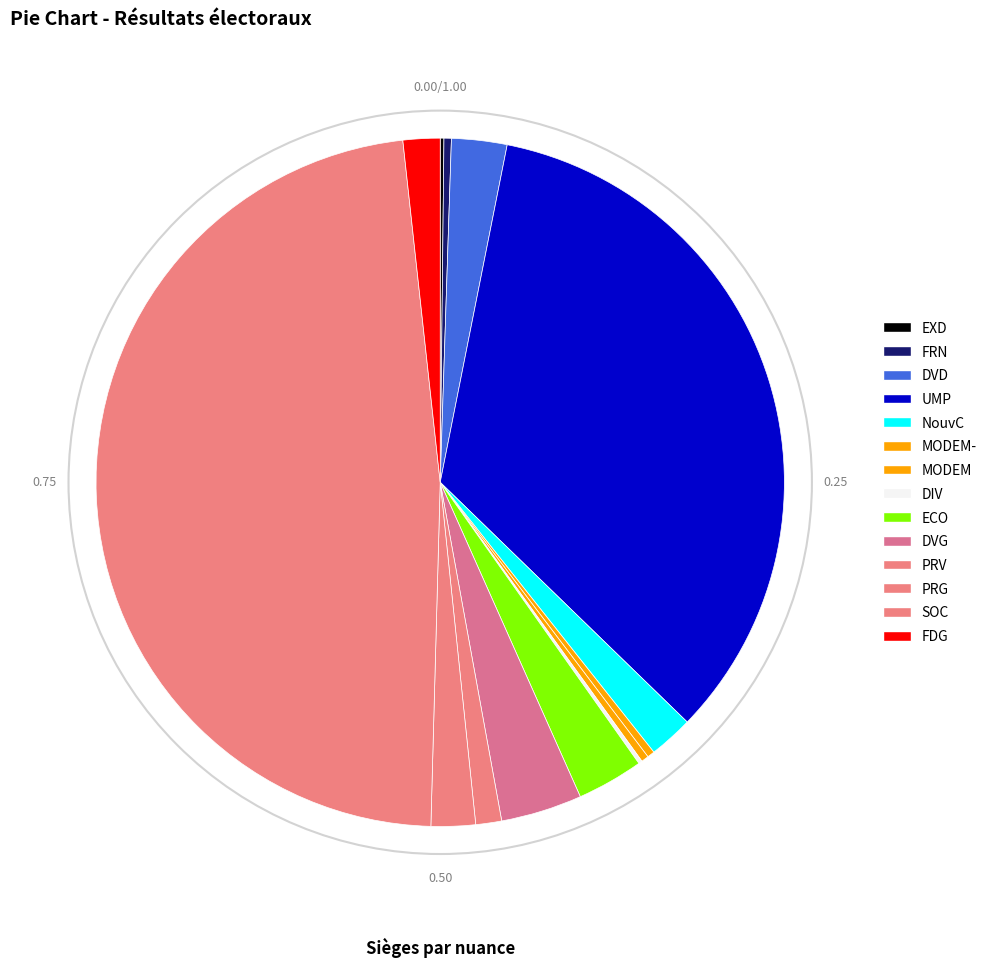

The DIV slice represents 0% of the pie. True or false?

True